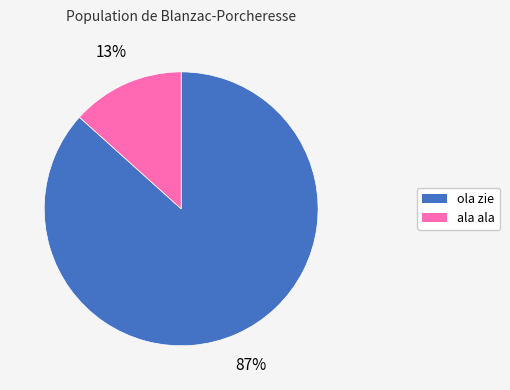

To the nearest percent, what is the average slice percentage?

50%